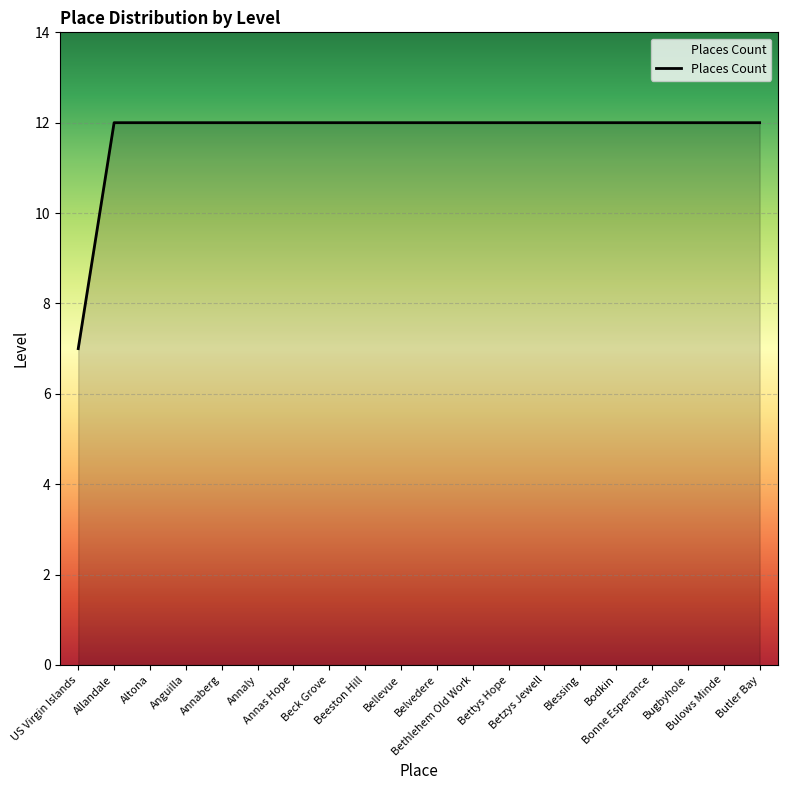

Between US Virgin Islands and Betzys Jewell, which is larger?

Betzys Jewell